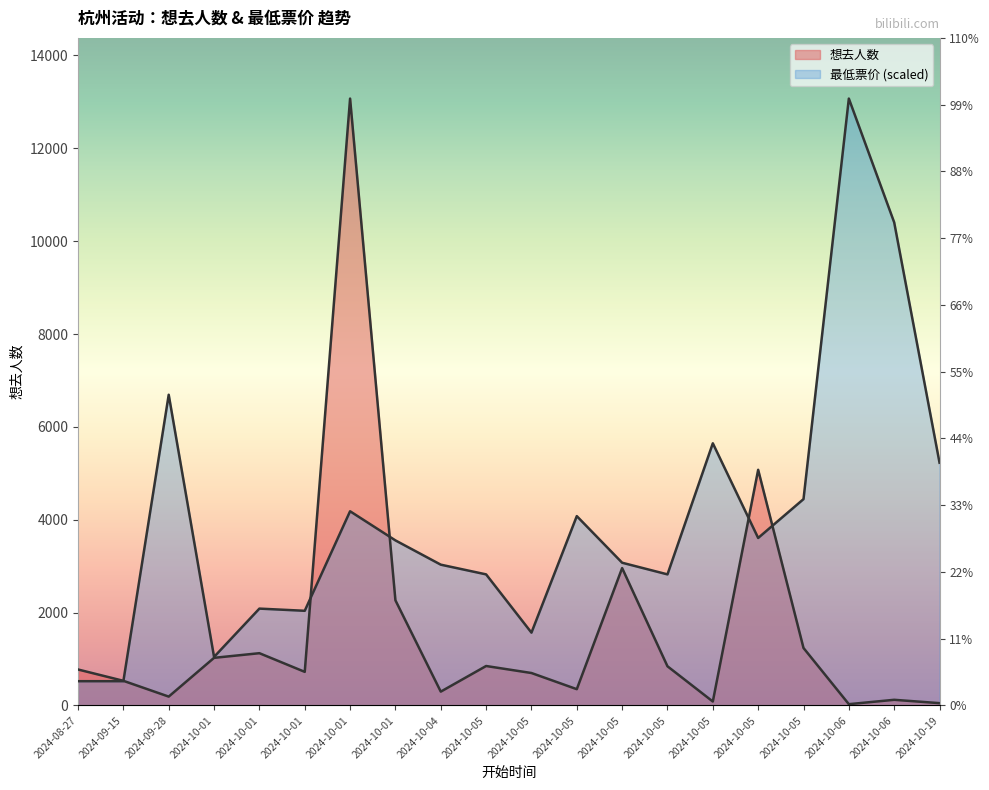

At which label does 想去人数 reach its peak?

2024-10-01